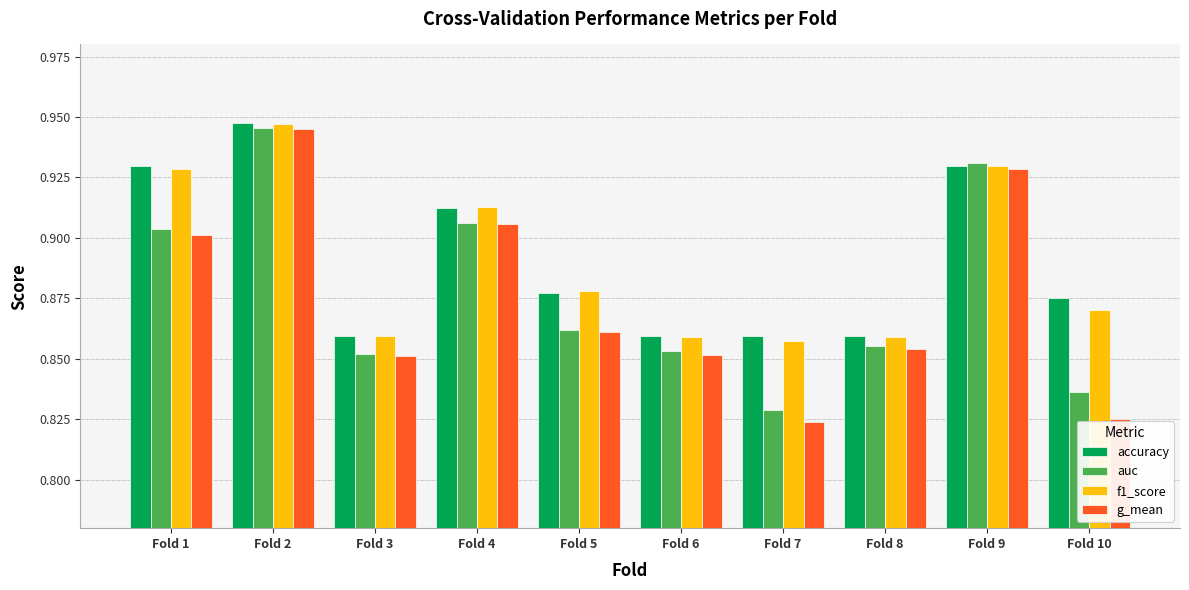

True or false: accuracy has a value of 0.9 at Fold 6.

True